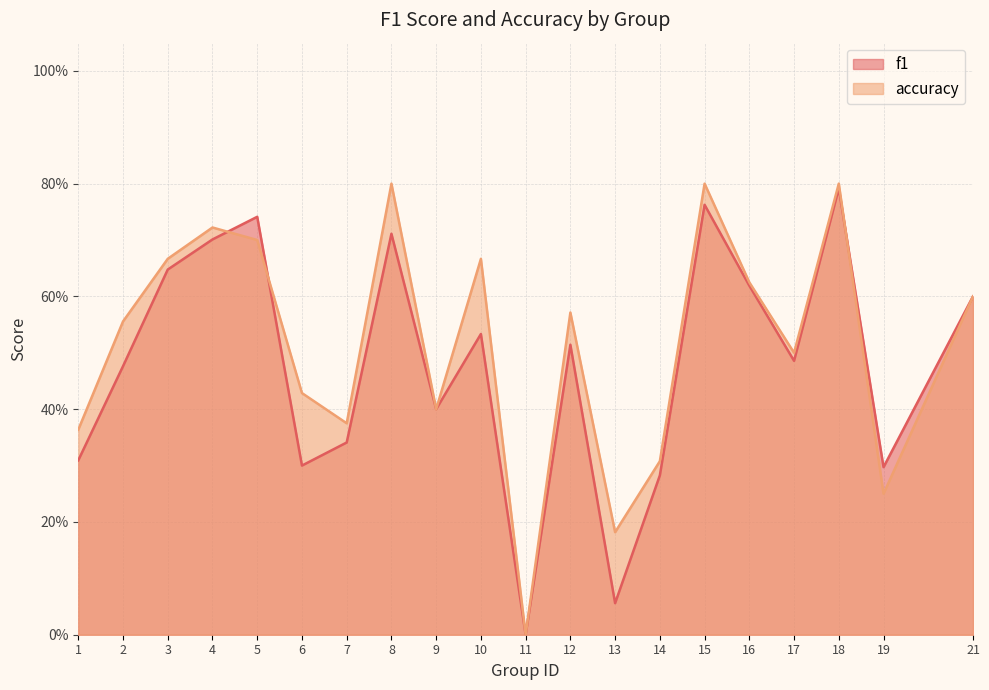

At which category is the sum across all series the highest?

18